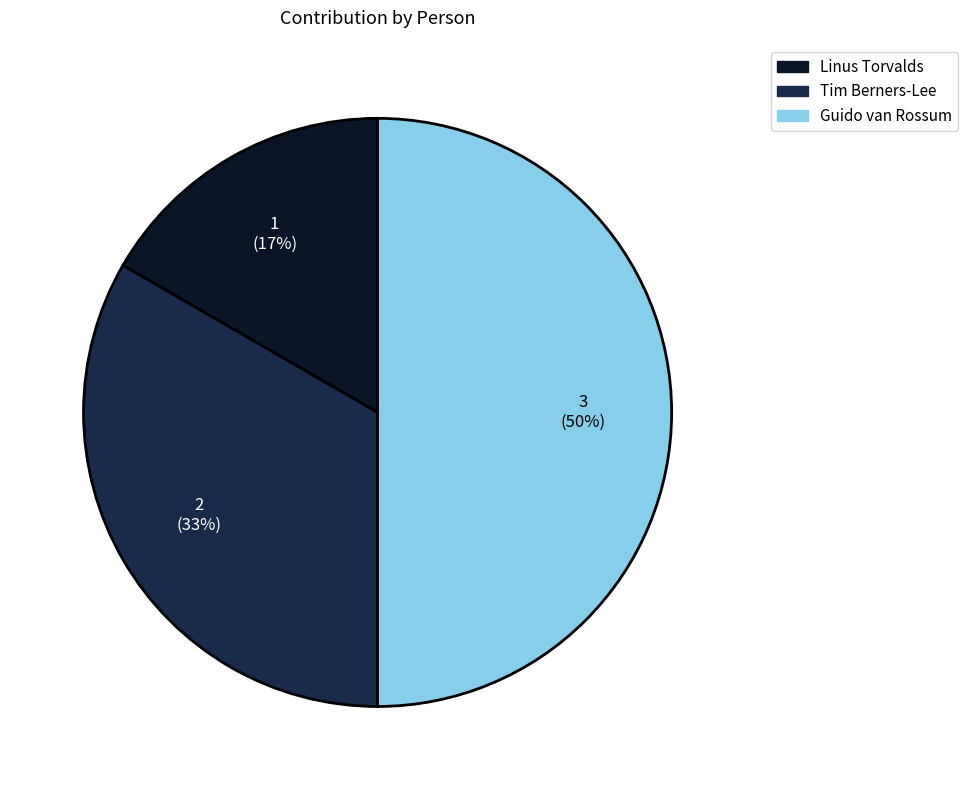

To the nearest percent, what portion does Guido van Rossum represent?

50%